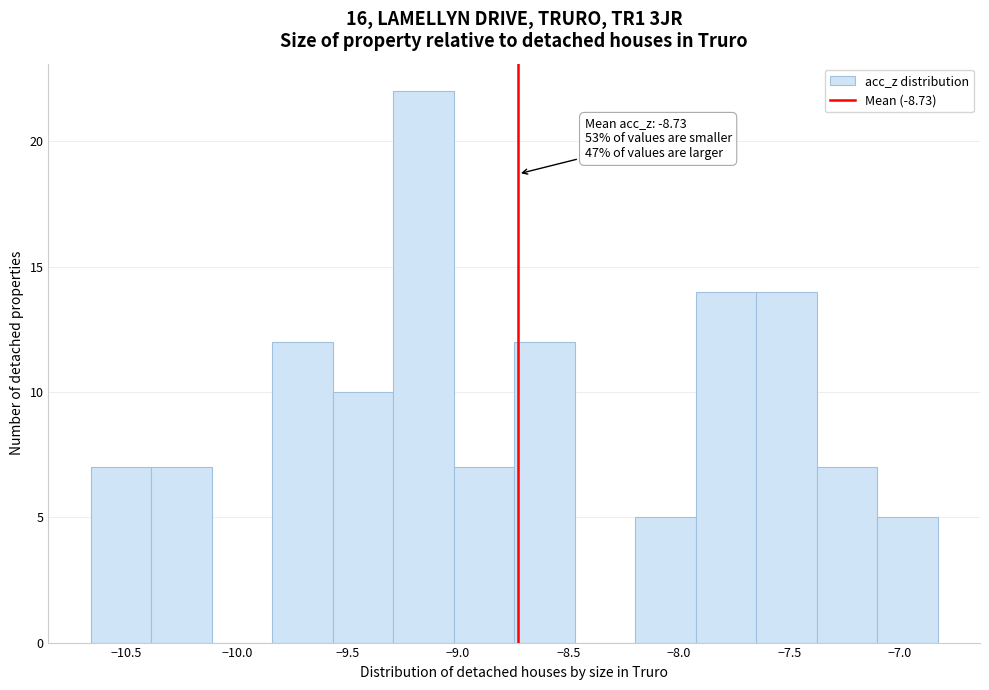

Over which range of the x-axis is the bar tallest?

-9.30 to -9.00